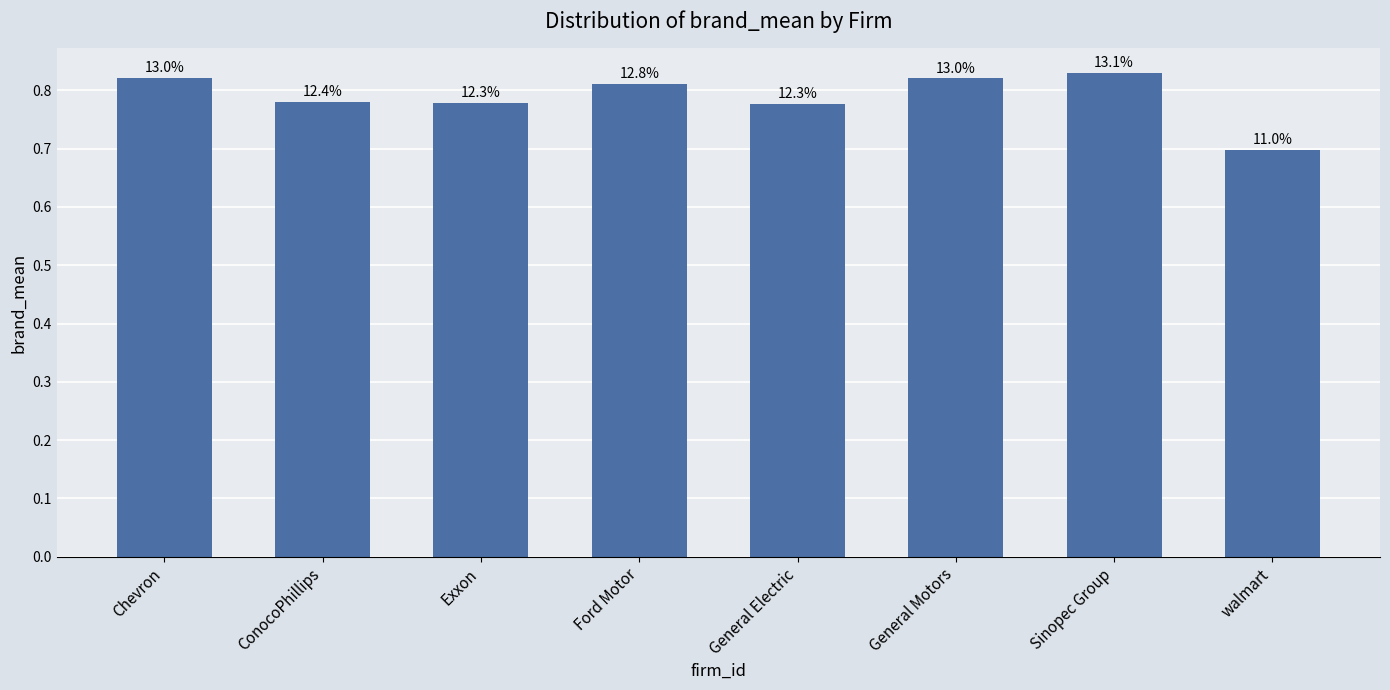

At which category does the chart reach its peak across all series?

Sinopec Group